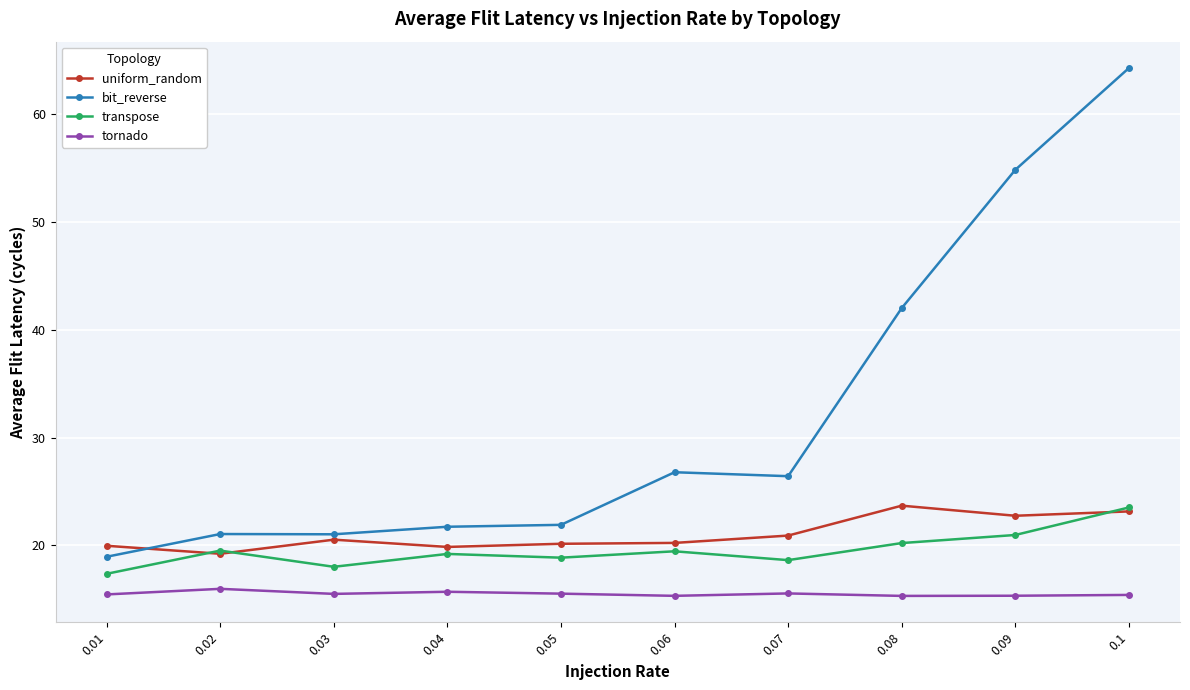

What is the value of the bit_reverse point at the 9th from the left?

54.8